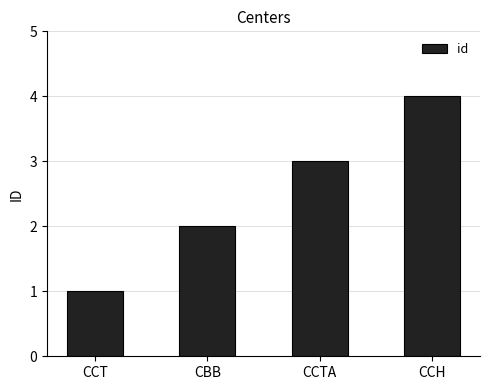

What is the change in value from CCTA to CCH?

+1